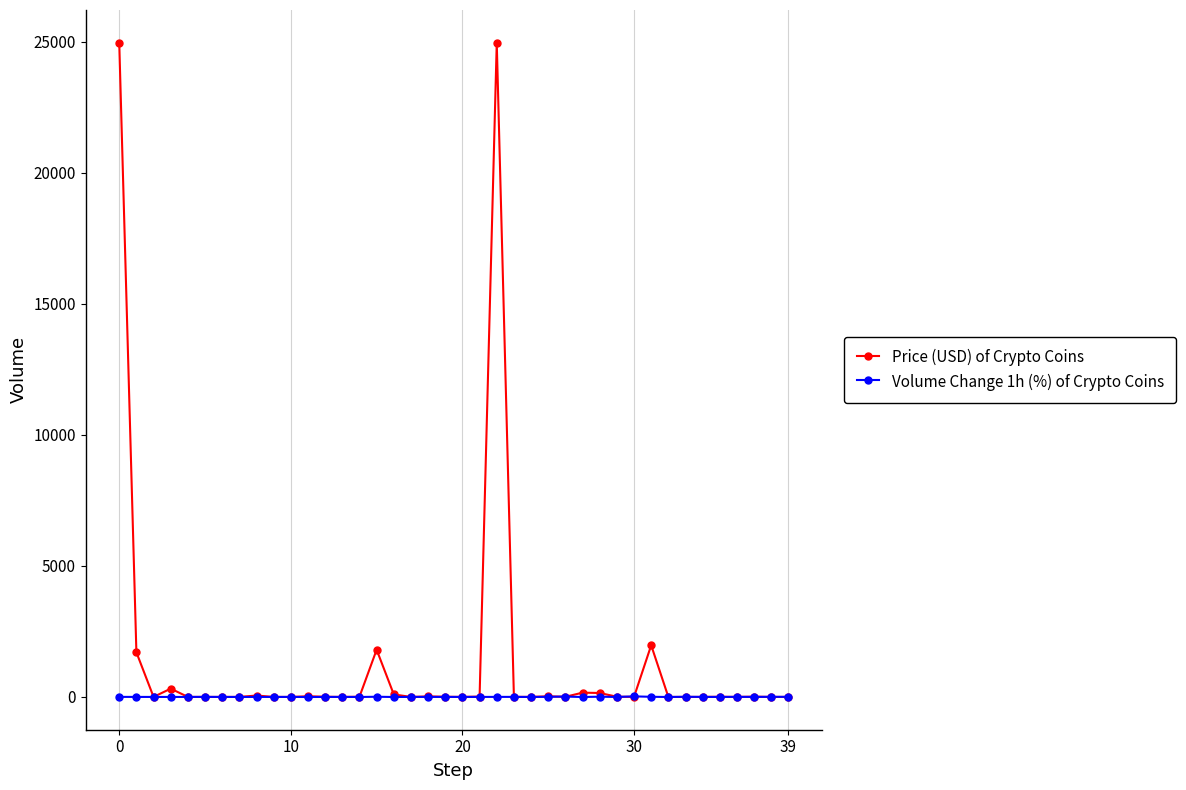

Which series has the widest spread of values?

Price (USD) of Crypto Coins